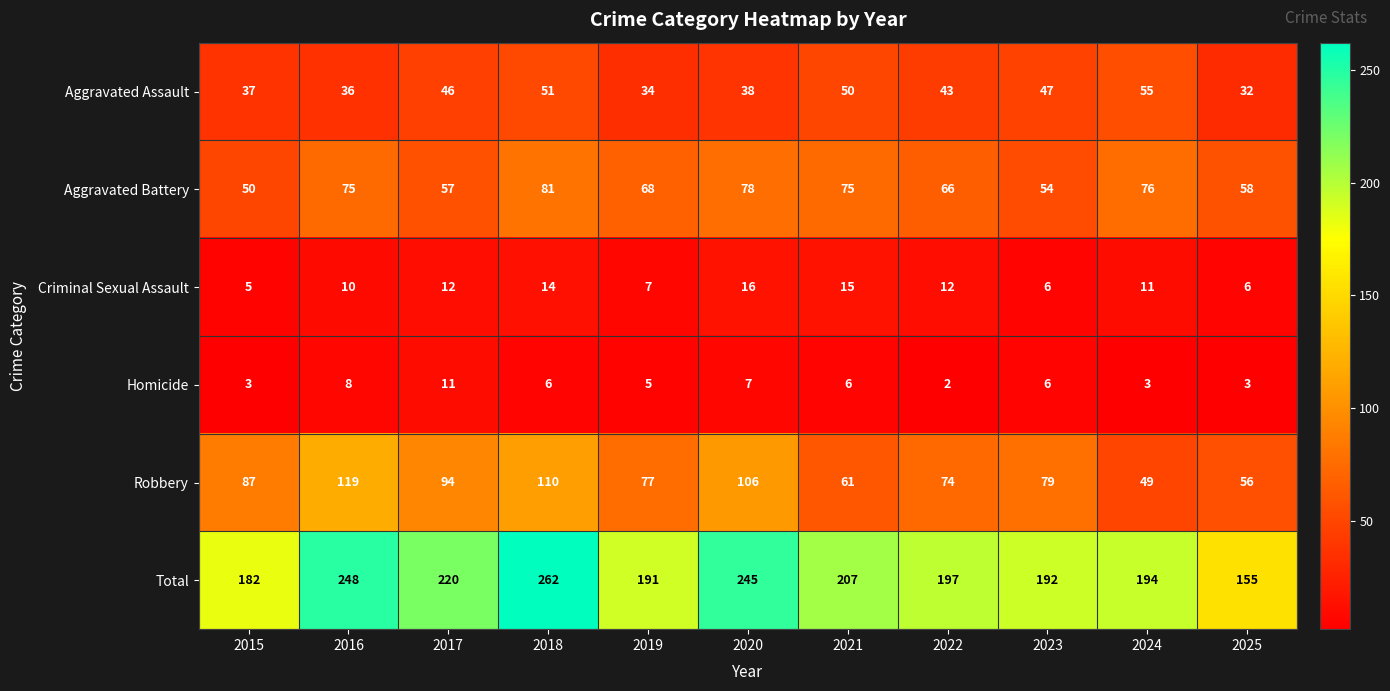

Is it true that Homicide equals 11 at 2017?

True